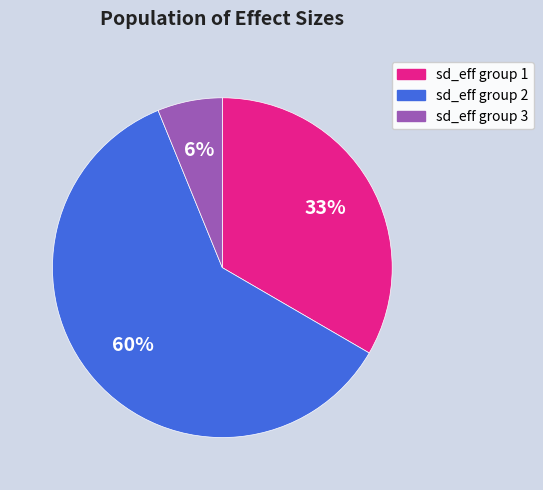

Is it true that sd_eff group 2 is 66% of the pie?

False